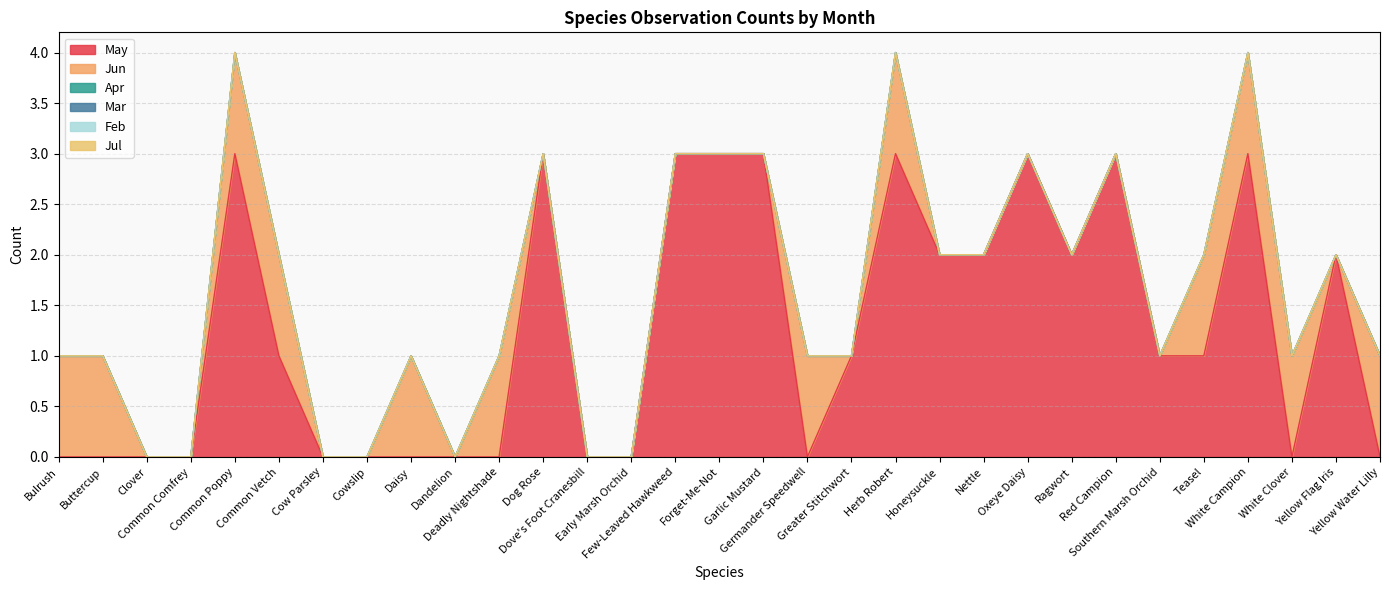

Does the chart have visible grid lines?

Yes